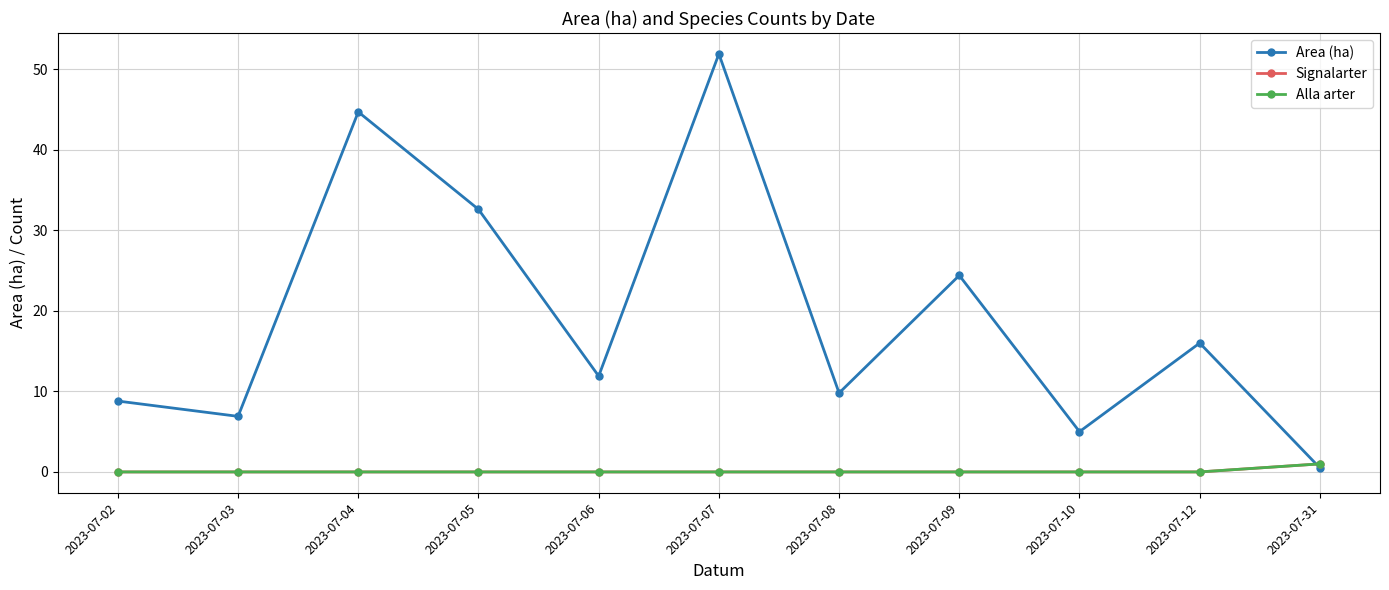

Does the chart have visible grid lines?

Yes